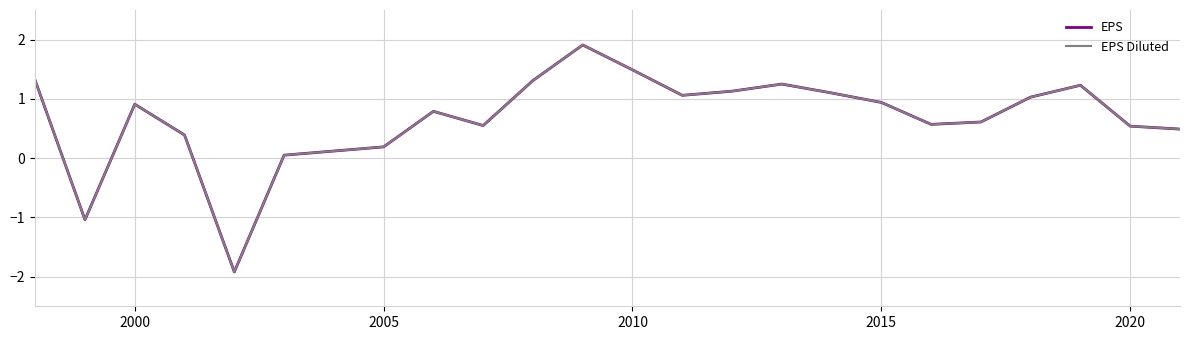

Reading right to left, list all the values displayed in this chart.

EPS: 0.5	0.5	1.2	1.0	0.6	0.6	0.9	1.1	1.2	1.1	1.1	1.5	1.9	1.3	0.6	0.8	0.2	0.1	0.1	-1.9	0.4	0.9	-1.0	1.3
EPS Diluted: 0.5	0.5	1.2	1.0	0.6	0.6	0.9	1.1	1.2	1.1	1.1	1.5	1.9	1.3	0.6	0.8	0.2	0.1	0.1	-1.9	0.4	0.9	-1.0	1.3